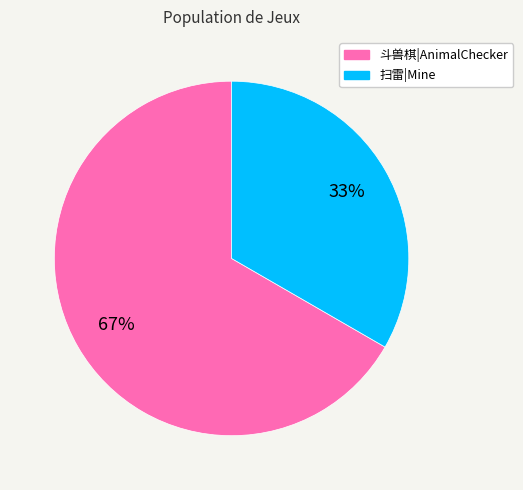

How many segments does this pie chart have?

2